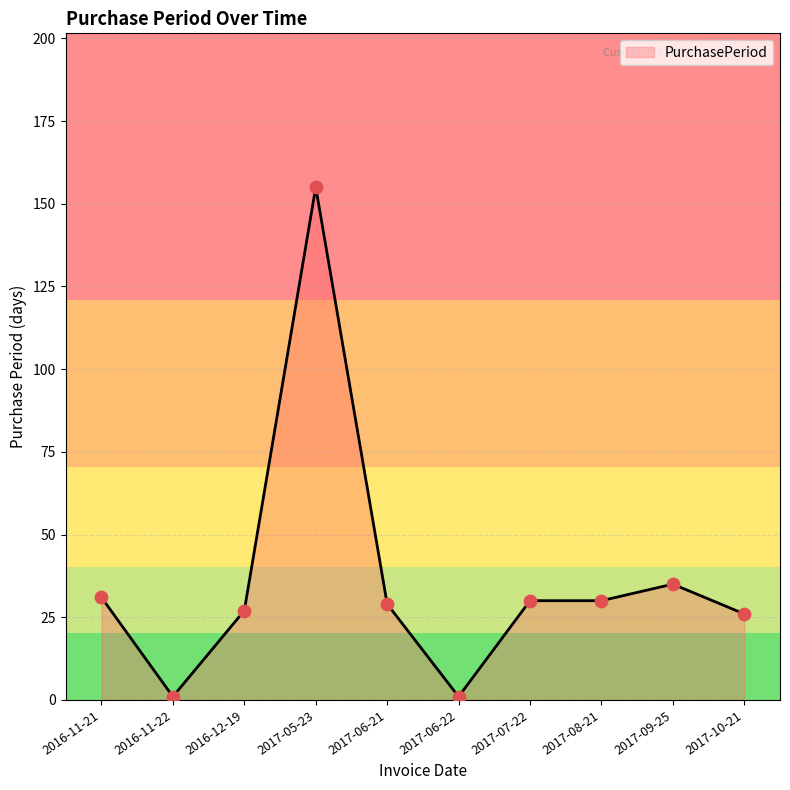

What is the ratio of the value at 2016-11-21 to the value at 2017-08-21?

1.0